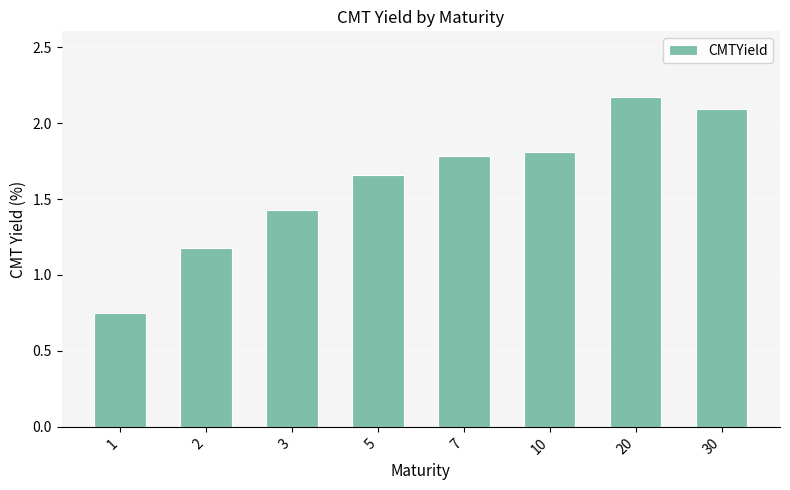

At which category does the chart reach its peak across all series?

20